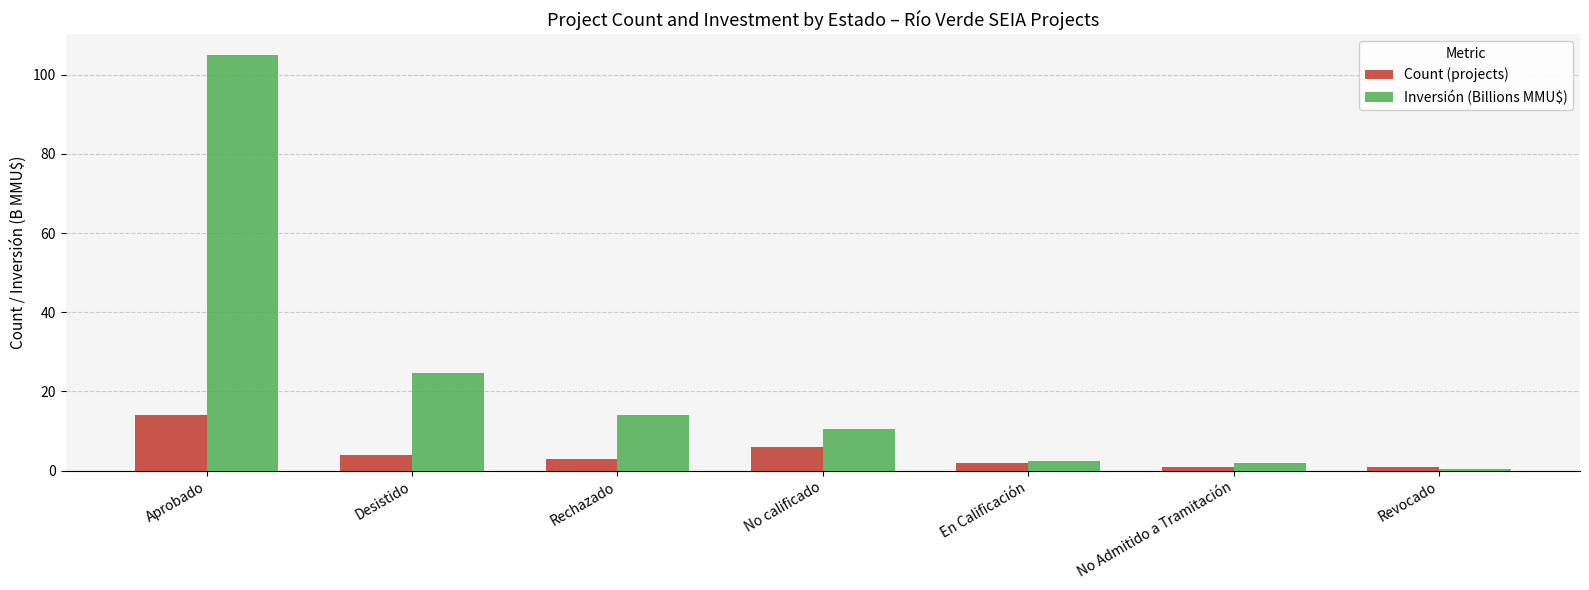

Which series has the widest spread of values?

Inversión (Billions MMU$)